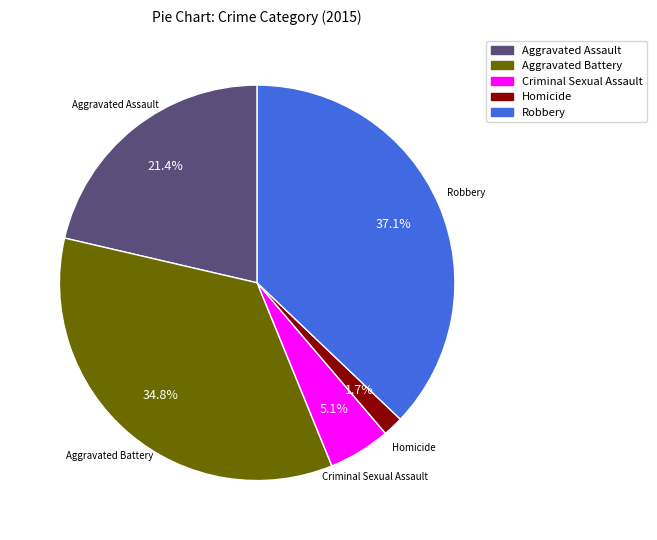

Which category has the biggest portion of the pie?

Robbery